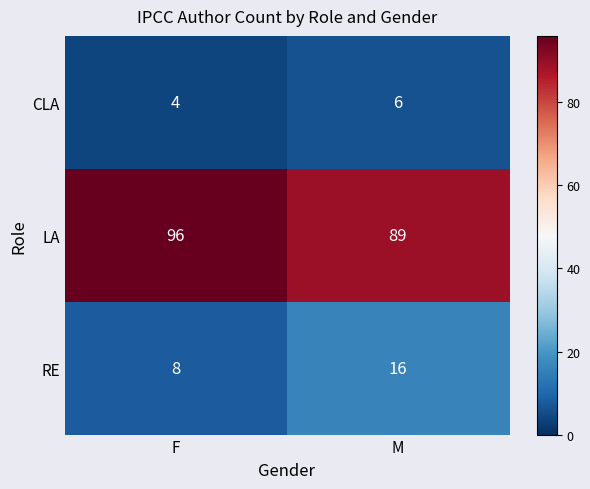

Reading right to left, list all the values displayed in this chart.

CLA: 6	4
LA: 89	96
RE: 16	8